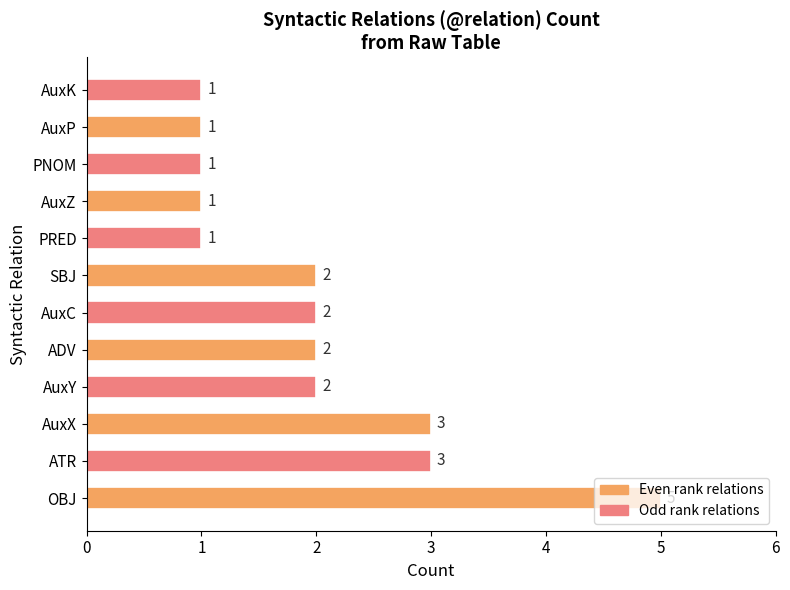

Approximately how many times larger is the value at AuxK compared to AuxZ?

1.0